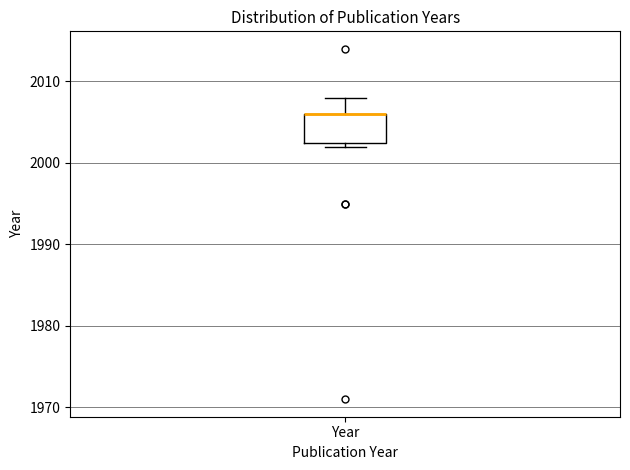

Read this box plot against the y-axis: the position of the median line, the range covered by the box, and the ends of both whiskers. The values are not printed on the chart, so give them approximately, as read against the axis.

median 2006 (drawn on the box's upper edge), box 2003 to 2006, whiskers 2002 to 2008